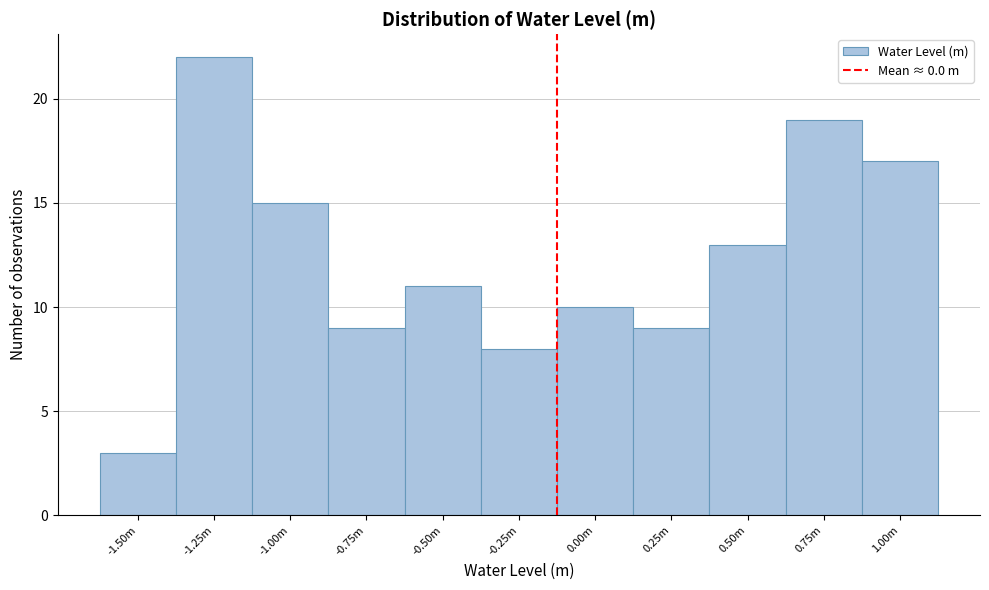

Reading left to right, transcribe all the data shown in this chart.

-1.50m=3	-1.25m=22	-1.00m=15	-0.75m=9	-0.50m=11	-0.25m=8	0.00m=10	0.25m=9	0.50m=13	0.75m=19	1.00m=17